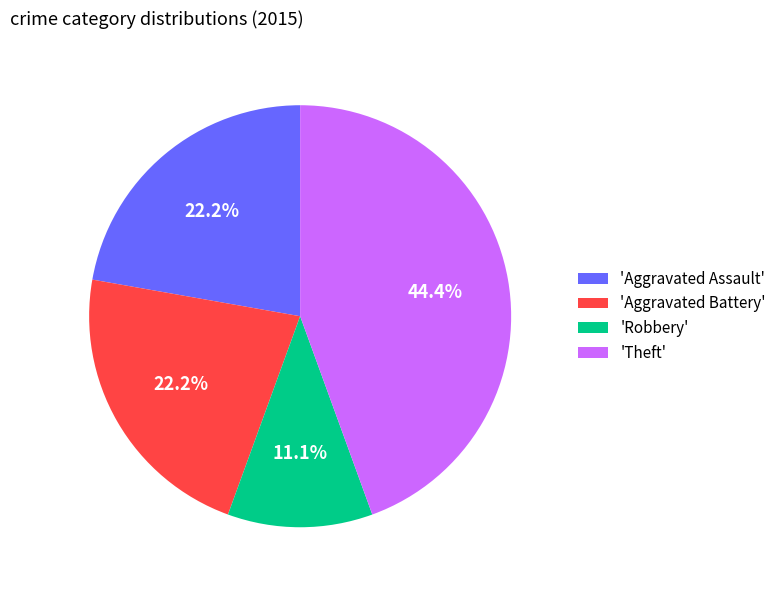

Which slice is the largest?

'Theft'